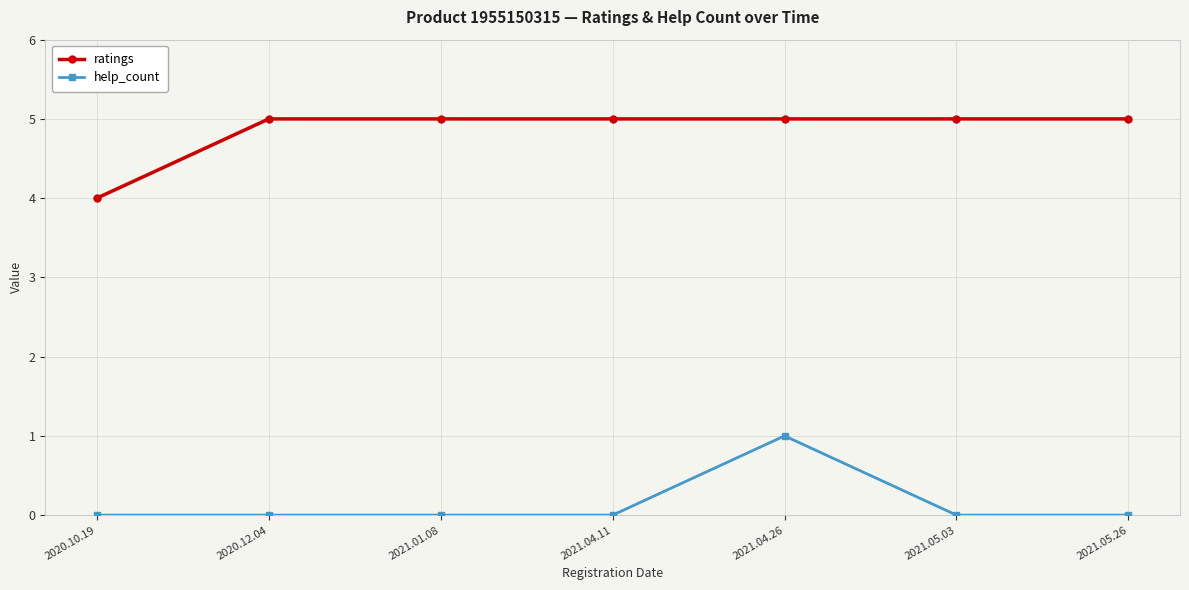

True or false: ratings has a value of 5 at 2020.12.04.

True